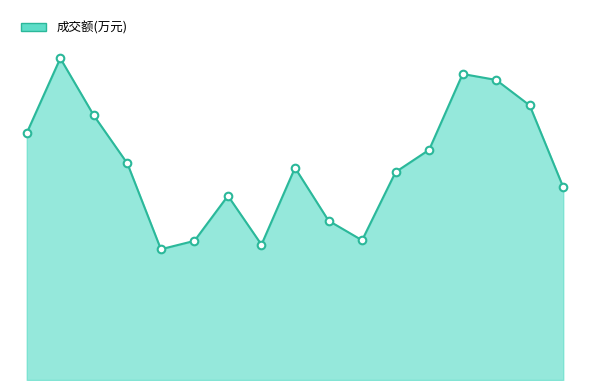

Does the chart have visible grid lines?

No